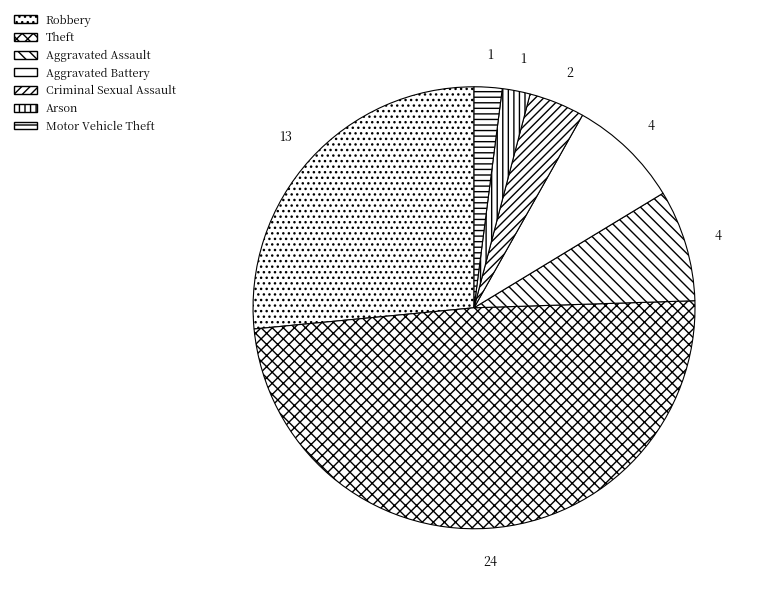

How many segments does this pie chart have?

7